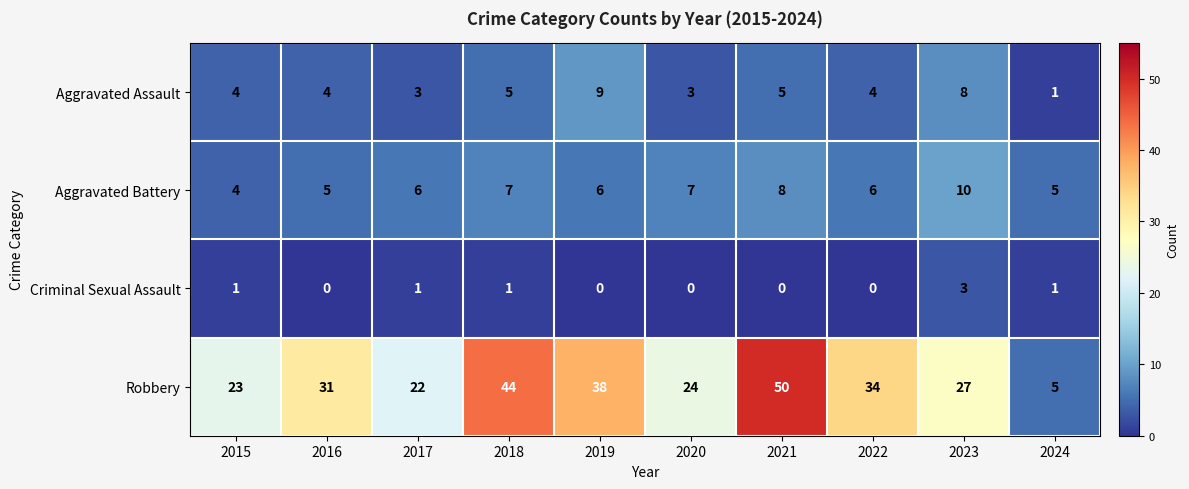

The value of Criminal Sexual Assault at 2020 is 0. True or false?

True